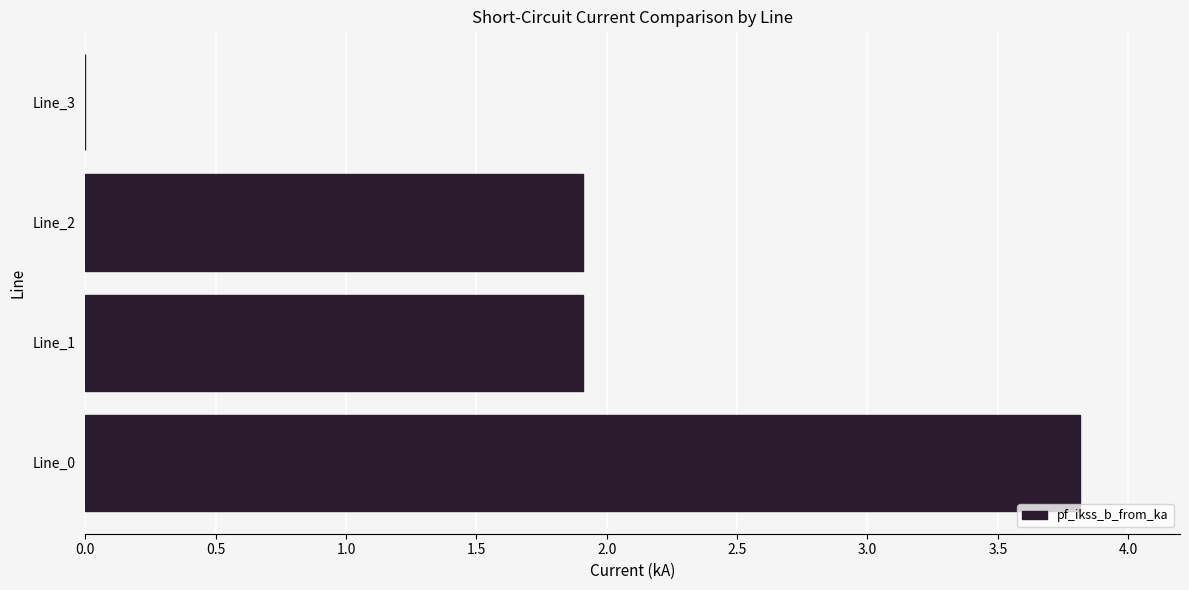

Is it true that the value at Line_1 is 2.6?

False